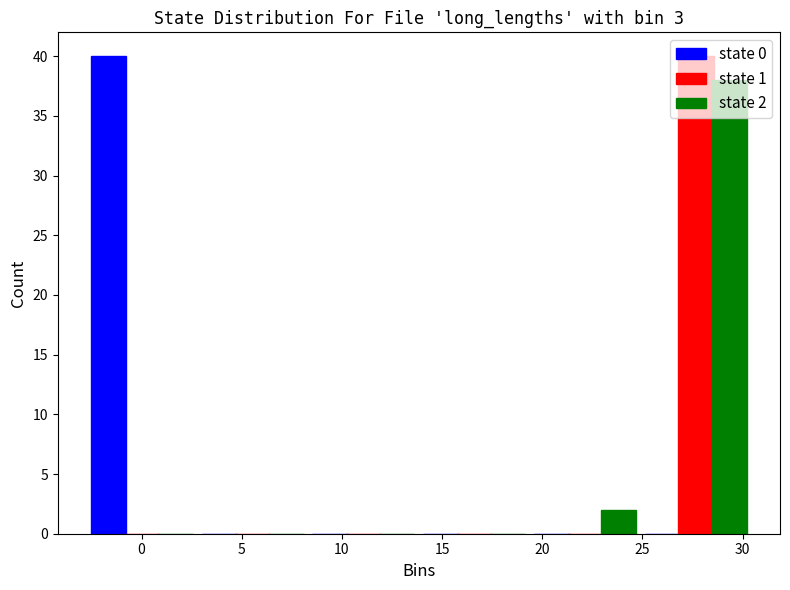

In the state 2 series, which range on the x-axis has the tallest bar?

25.0 to 30.5